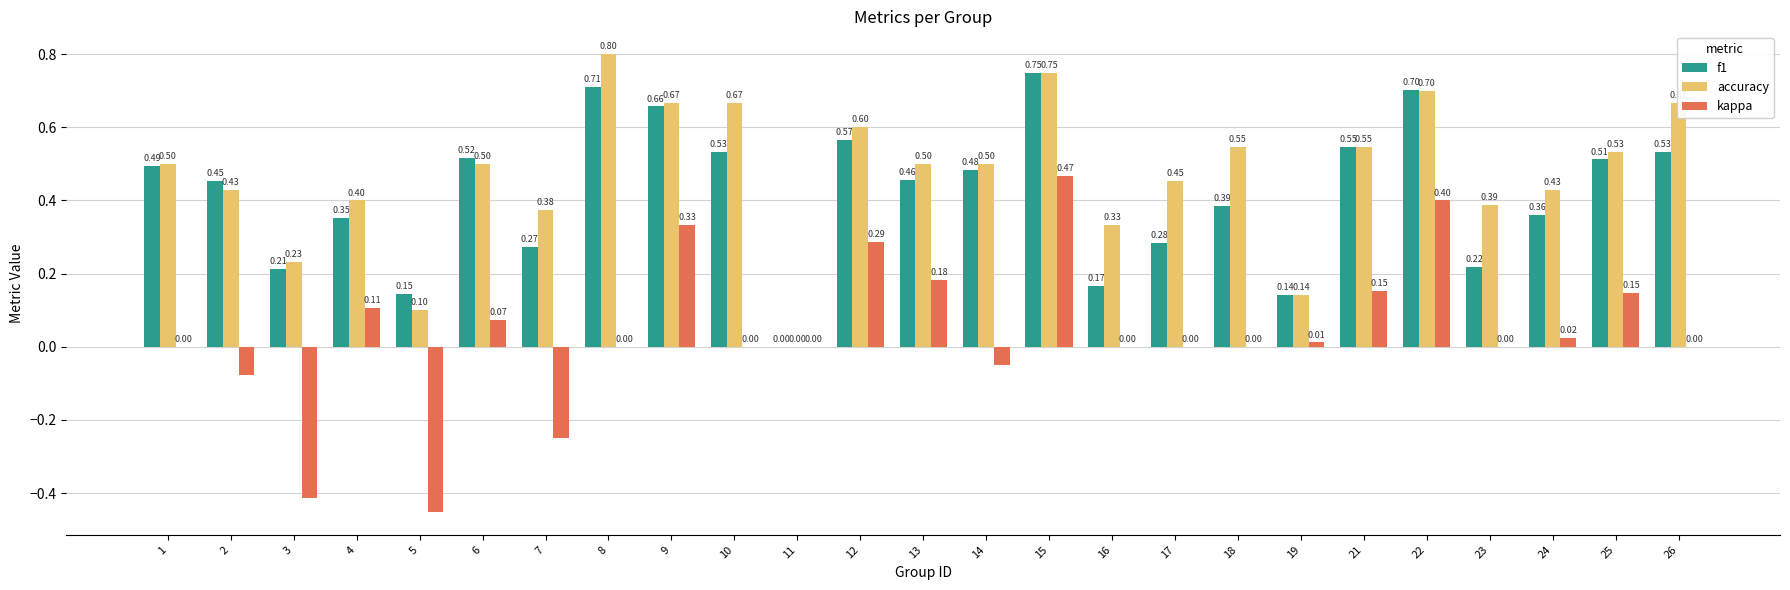

Which series changed the most between 16 and 17?

accuracy